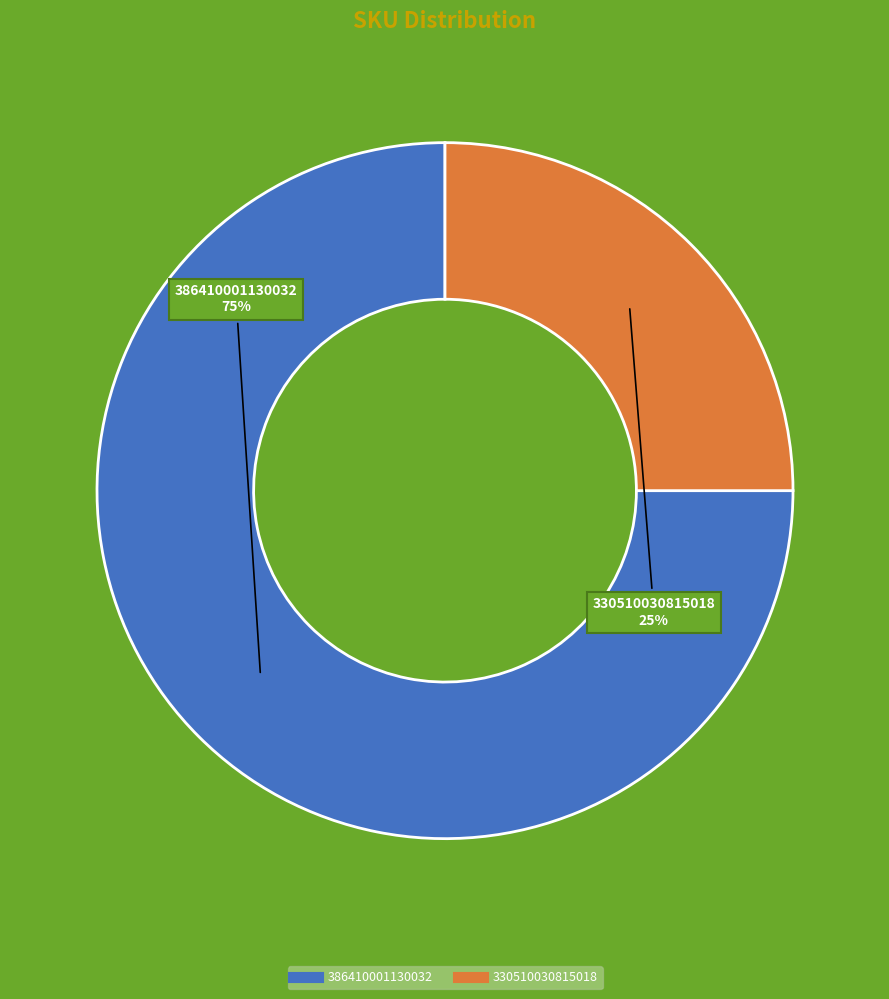

Does any single category account for the majority?

Yes